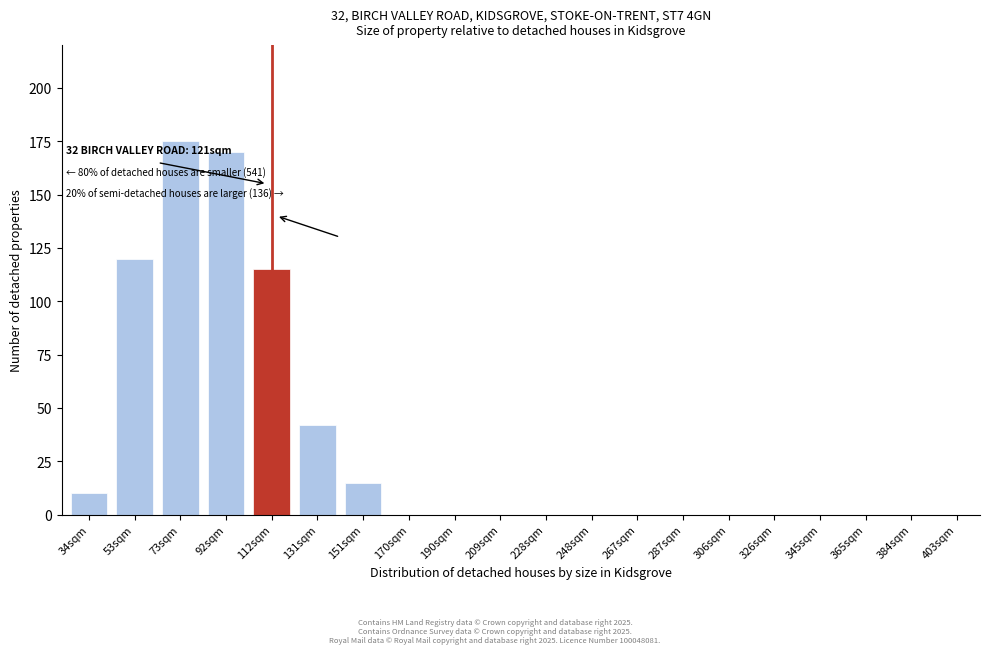

Reading right to left, transcribe all the data shown in this chart.

403sqm=0	384sqm=0	365sqm=0	345sqm=0	326sqm=0	306sqm=0	287sqm=0	267sqm=0	248sqm=0	228sqm=0	209sqm=0	190sqm=0	170sqm=0	151sqm=15	131sqm=42	112sqm=115	92sqm=170	73sqm=175	53sqm=120	34sqm=10